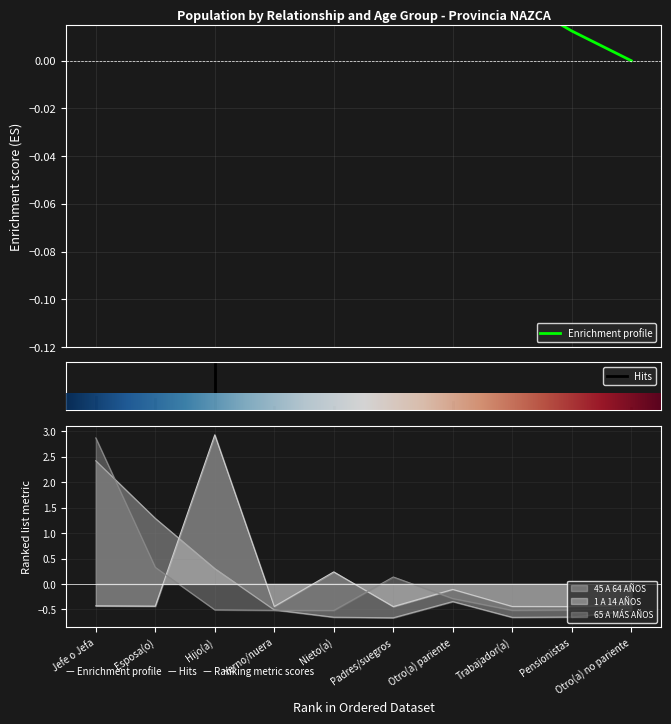

The value of 45 A 64 AÑOS at Otro(a) no pariente is -0.3. True or false?

False